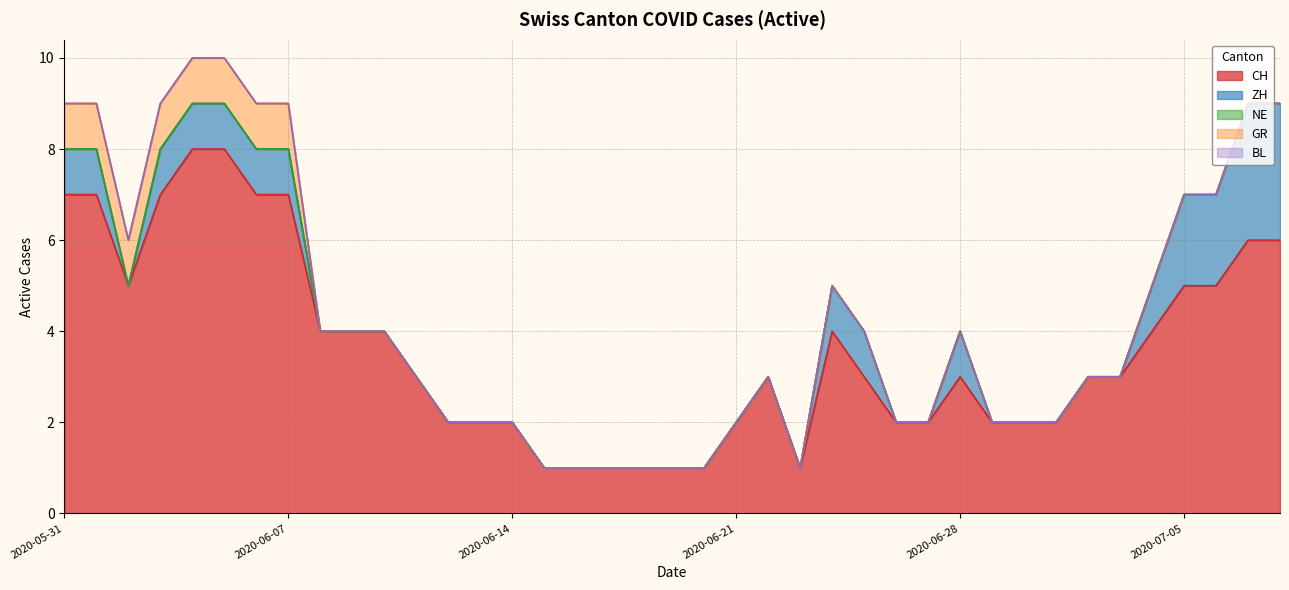

Reading left to right, what are all the values shown in this chart?

CH: 2020-05-31=7	2020-06-01=7	2020-06-02=5	2020-06-03=7	2020-06-04=8	2020-06-05=8	2020-06-06=7	2020-06-07=7	2020-06-08=4	2020-06-09=4	2020-06-10=4	2020-06-11=3	2020-06-12=2	2020-06-13=2	2020-06-14=2	2020-06-15=1	2020-06-16=1	2020-06-17=1	2020-06-18=1	2020-06-19=1	2020-06-20=1	2020-06-21=2	2020-06-22=3	2020-06-23=1	2020-06-24=4	2020-06-25=3	2020-06-26=2	2020-06-27=2	2020-06-28=3	2020-06-29=2	2020-06-30=2	2020-07-01=2	2020-07-02=3	2020-07-03=3	2020-07-04=4	2020-07-05=5	2020-07-06=5	2020-07-07=6	2020-07-08=6
ZH: 2020-05-31=1	2020-06-01=1	2020-06-02=0	2020-06-03=1	2020-06-04=1	2020-06-05=1	2020-06-06=1	2020-06-07=1	2020-06-08=0	2020-06-09=0	2020-06-10=0	2020-06-11=0	2020-06-12=0	2020-06-13=0	2020-06-14=0	2020-06-15=0	2020-06-16=0	2020-06-17=0	2020-06-18=0	2020-06-19=0	2020-06-20=0	2020-06-21=0	2020-06-22=0	2020-06-23=0	2020-06-24=1	2020-06-25=1	2020-06-26=0	2020-06-27=0	2020-06-28=1	2020-06-29=0	2020-06-30=0	2020-07-01=0	2020-07-02=0	2020-07-03=0	2020-07-04=1	2020-07-05=2	2020-07-06=2	2020-07-07=3	2020-07-08=3
NE: 2020-05-31=0	2020-06-01=0	2020-06-02=0	2020-06-03=0	2020-06-04=0	2020-06-05=0	2020-06-06=0	2020-06-07=0	2020-06-08=0	2020-06-09=0	2020-06-10=0	2020-06-11=0	2020-06-12=0	2020-06-13=0	2020-06-14=0	2020-06-15=0	2020-06-16=0	2020-06-17=0	2020-06-18=0	2020-06-19=0	2020-06-20=0	2020-06-21=0	2020-06-22=0	2020-06-23=0	2020-06-24=0	2020-06-25=0	2020-06-26=0	2020-06-27=0	2020-06-28=0	2020-06-29=0	2020-06-30=0	2020-07-01=0	2020-07-02=0	2020-07-03=0	2020-07-04=0	2020-07-05=0	2020-07-06=0	2020-07-07=0	2020-07-08=0
GR: 2020-05-31=1	2020-06-01=1	2020-06-02=1	2020-06-03=1	2020-06-04=1	2020-06-05=1	2020-06-06=1	2020-06-07=1	2020-06-08=0	2020-06-09=0	2020-06-10=0	2020-06-11=0	2020-06-12=0	2020-06-13=0	2020-06-14=0	2020-06-15=0	2020-06-16=0	2020-06-17=0	2020-06-18=0	2020-06-19=0	2020-06-20=0	2020-06-21=0	2020-06-22=0	2020-06-23=0	2020-06-24=0	2020-06-25=0	2020-06-26=0	2020-06-27=0	2020-06-28=0	2020-06-29=0	2020-06-30=0	2020-07-01=0	2020-07-02=0	2020-07-03=0	2020-07-04=0	2020-07-05=0	2020-07-06=0	2020-07-07=0	2020-07-08=0
BL: 2020-05-31=0	2020-06-01=0	2020-06-02=0	2020-06-03=0	2020-06-04=0	2020-06-05=0	2020-06-06=0	2020-06-07=0	2020-06-08=0	2020-06-09=0	2020-06-10=0	2020-06-11=0	2020-06-12=0	2020-06-13=0	2020-06-14=0	2020-06-15=0	2020-06-16=0	2020-06-17=0	2020-06-18=0	2020-06-19=0	2020-06-20=0	2020-06-21=0	2020-06-22=0	2020-06-23=0	2020-06-24=0	2020-06-25=0	2020-06-26=0	2020-06-27=0	2020-06-28=0	2020-06-29=0	2020-06-30=0	2020-07-01=0	2020-07-02=0	2020-07-03=0	2020-07-04=0	2020-07-05=0	2020-07-06=0	2020-07-07=0	2020-07-08=0